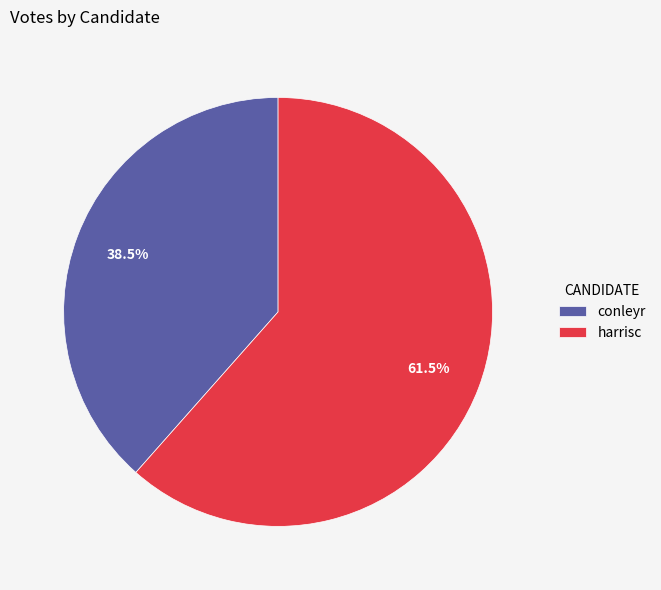

Combined, do harrisc and conleyr account for over 50%?

Yes